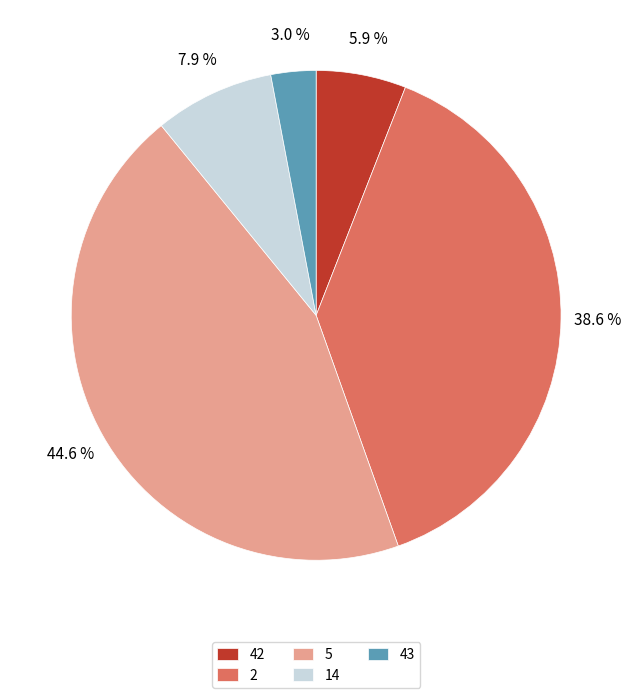

Count the number of slices in the pie.

5